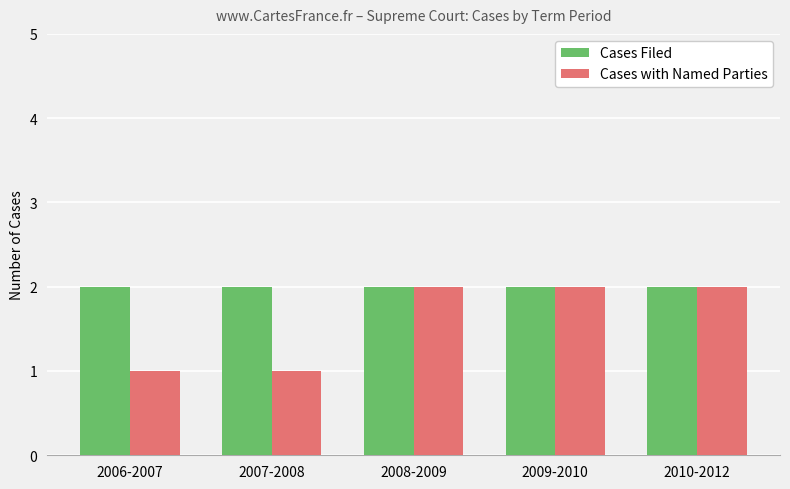

Rank the series at 2007-2008 from lowest to highest value.

Cases with Named Parties, Cases Filed